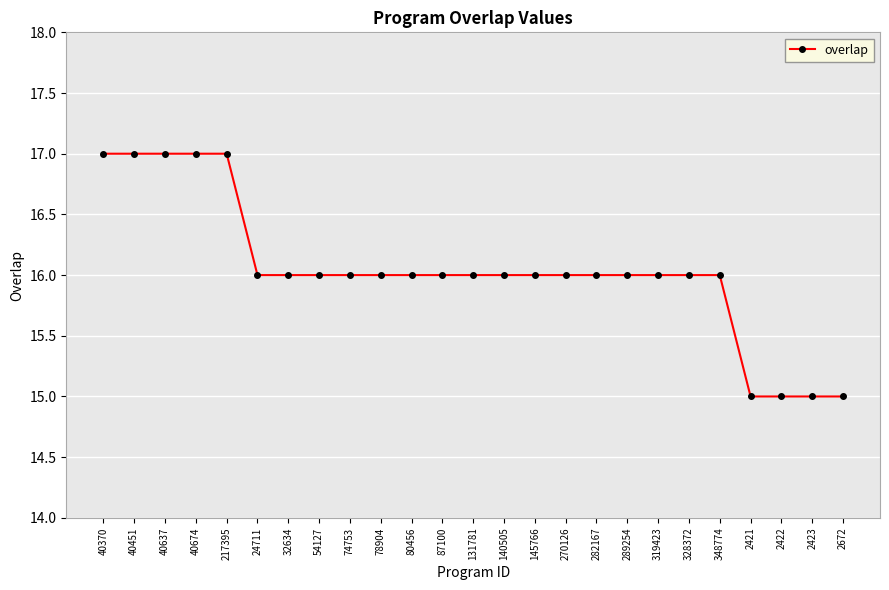

What is the minimum value shown in the chart?

15